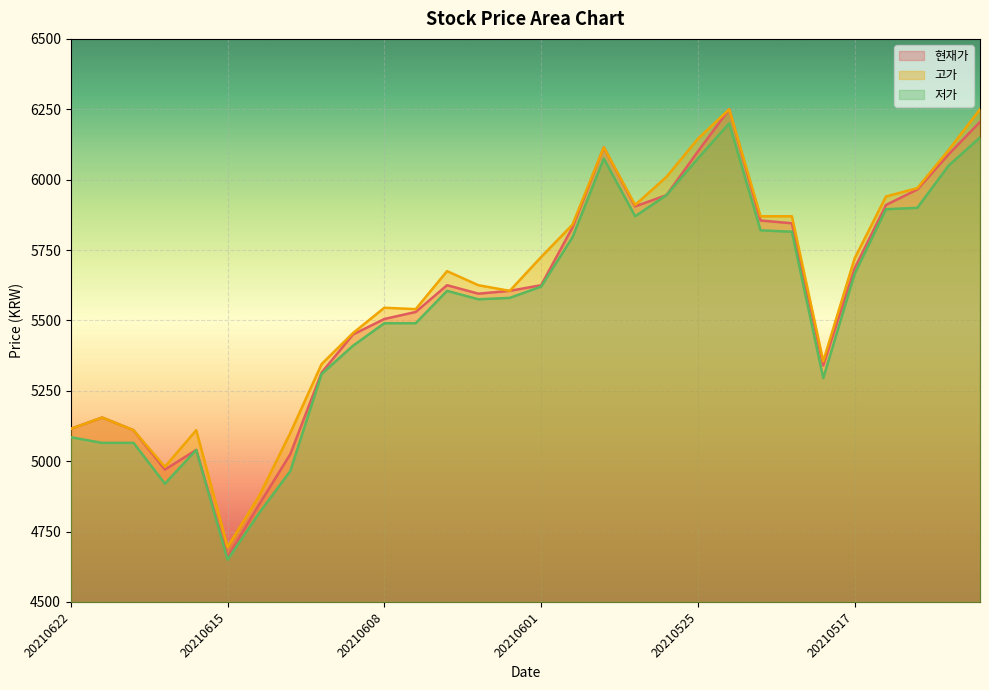

What is the average value of the 저가 series?

5541